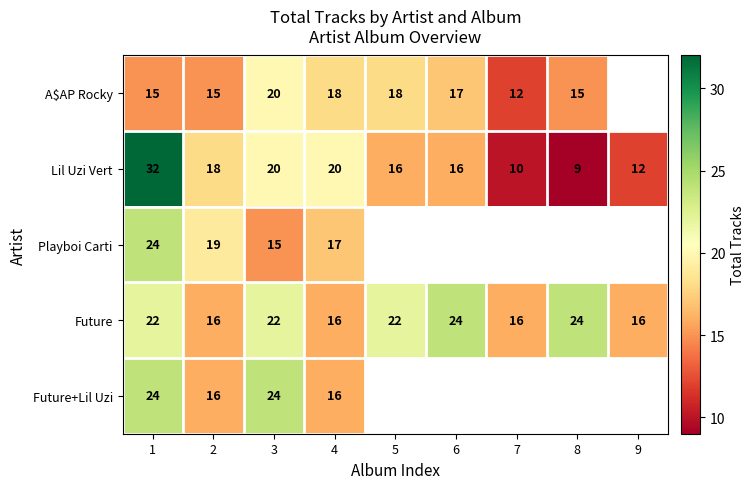

What is the difference between the highest and lowest values at 4?

4